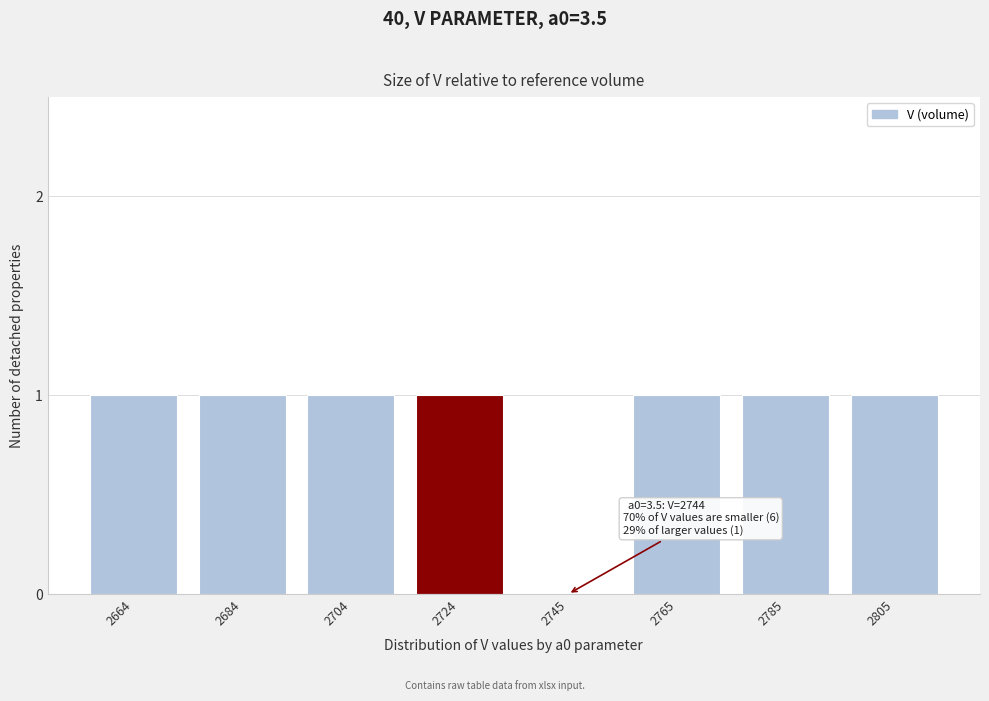

Reading right to left, transcribe all the data shown in this chart.

2805=1	2785=1	2765=1	2745=0	2724=1	2704=1	2684=1	2664=1